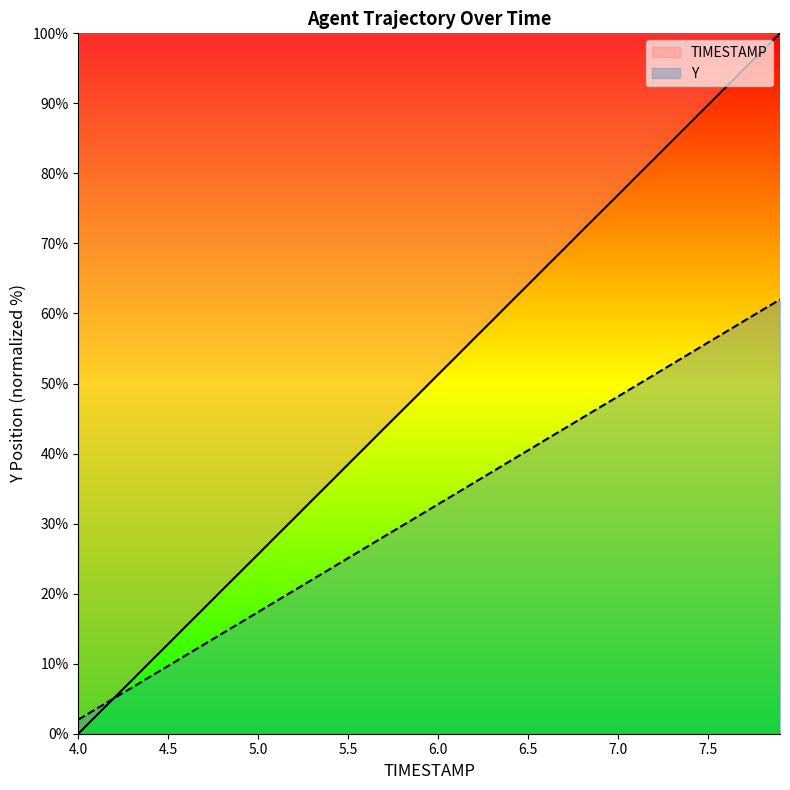

What is the difference between the second highest and second lowest values in the TIMESTAMP series?

94.9